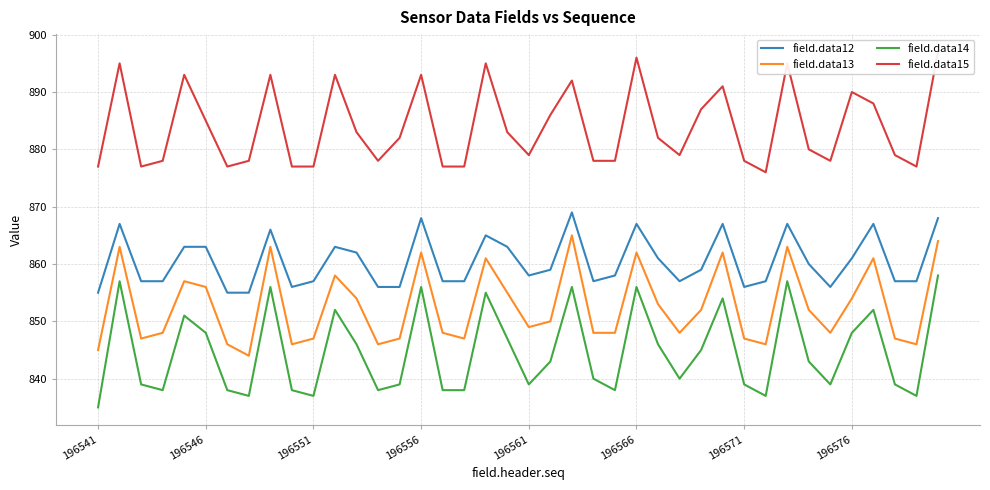

What is the maximum value for field.data12?

869